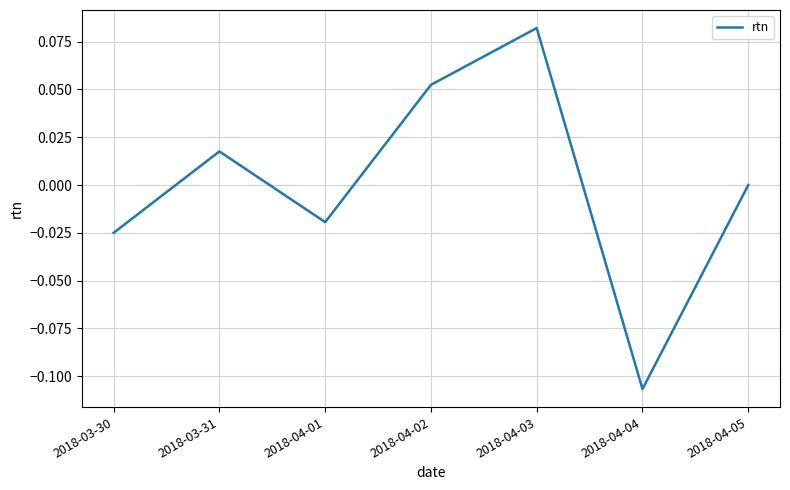

Where is the first local minimum?

2018-04-01